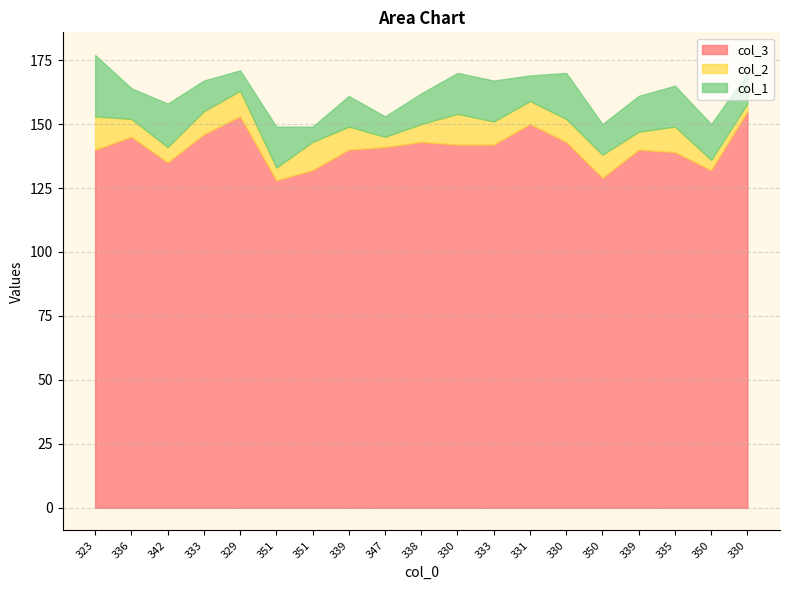

What is the total value across all series at 333?

167